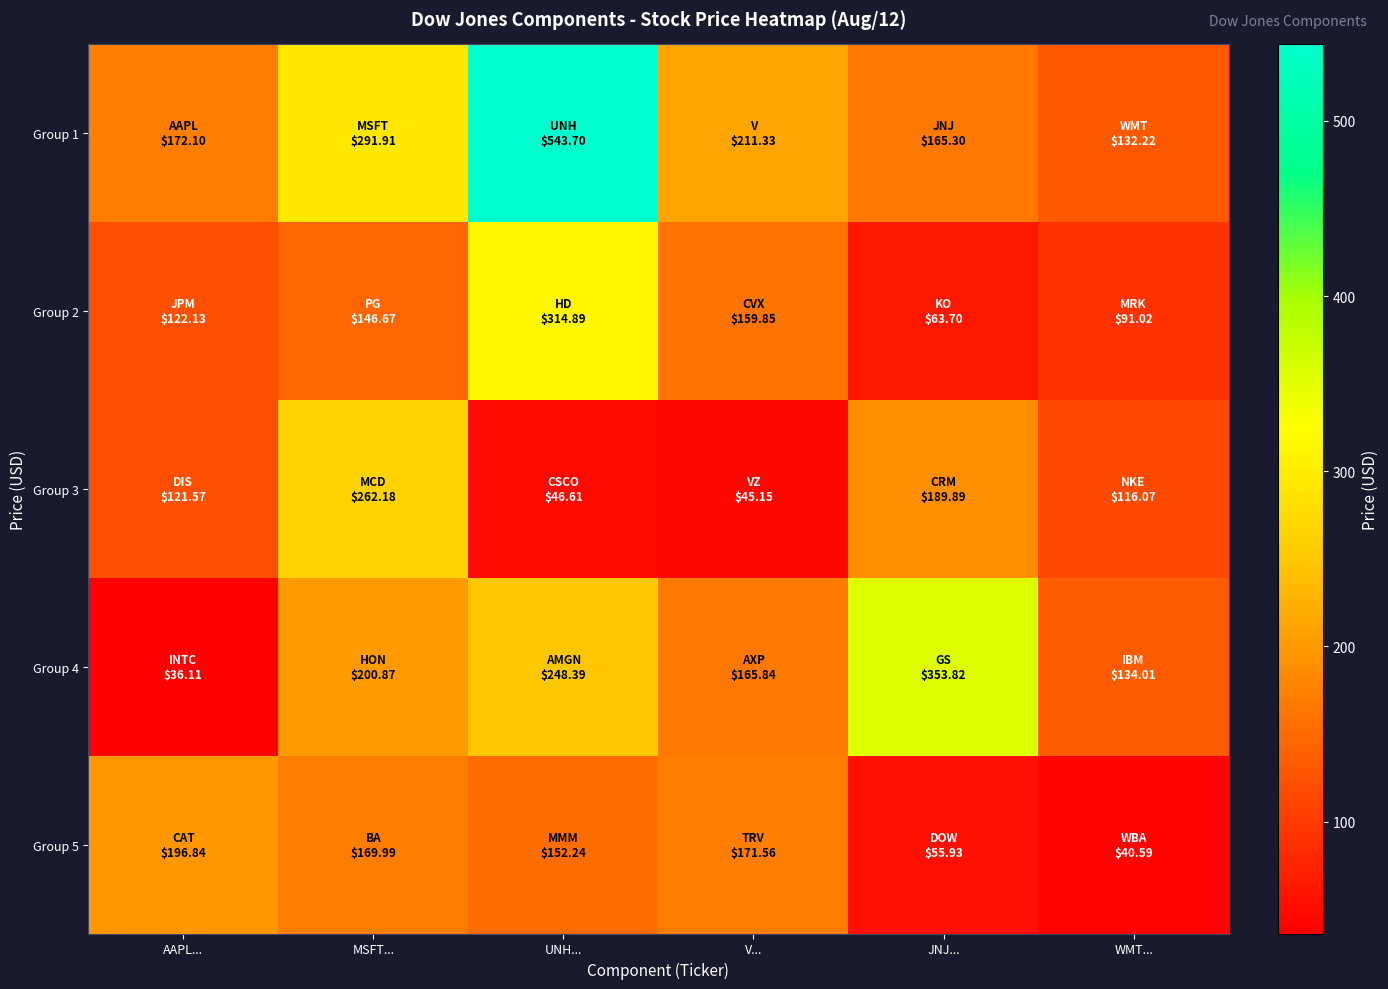

Which series has the widest spread of values?

Group 1